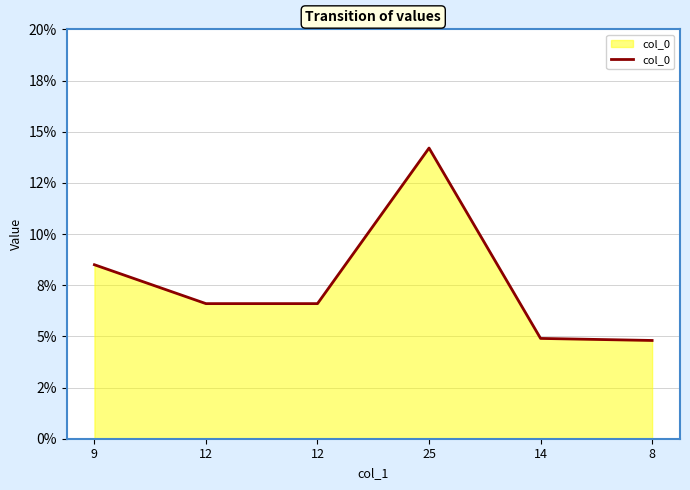

What is the change in value from 25 to 8?

-0.1